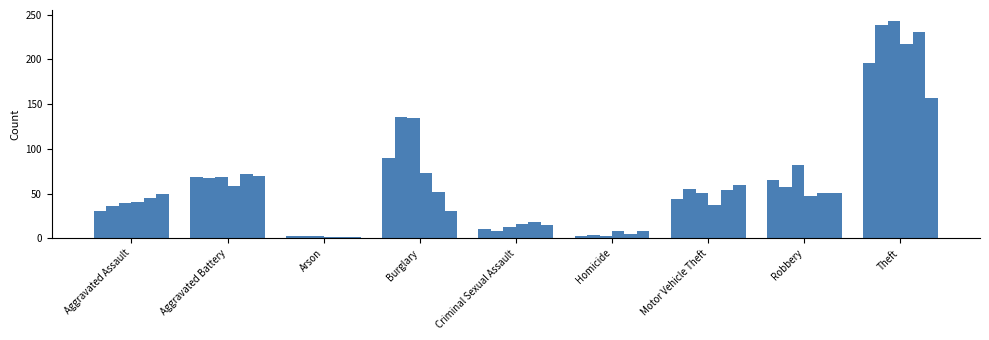

How many distinct data groups are displayed?

6